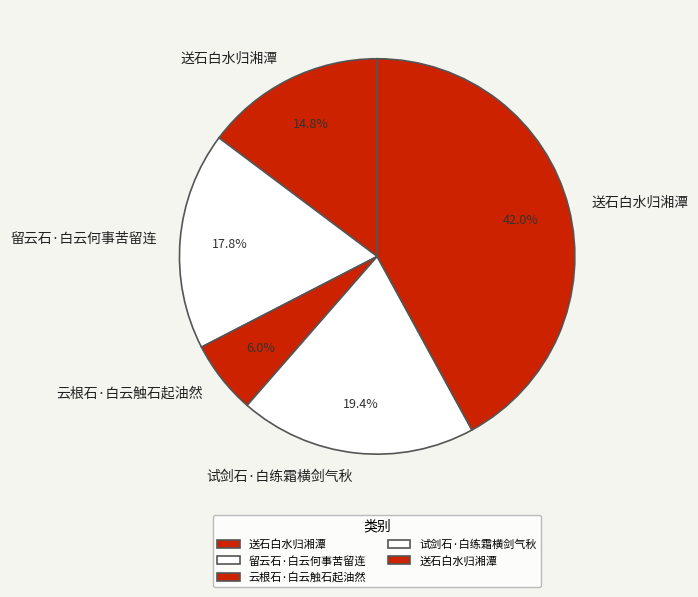

Is there a majority slice in this chart?

No